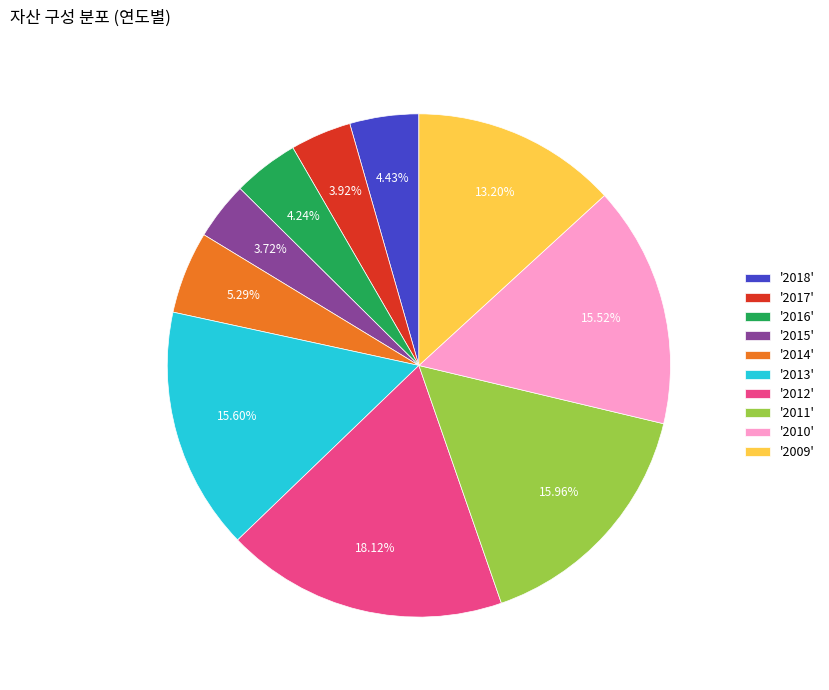

Do '2014' and '2018' together represent more than half of the pie?

No